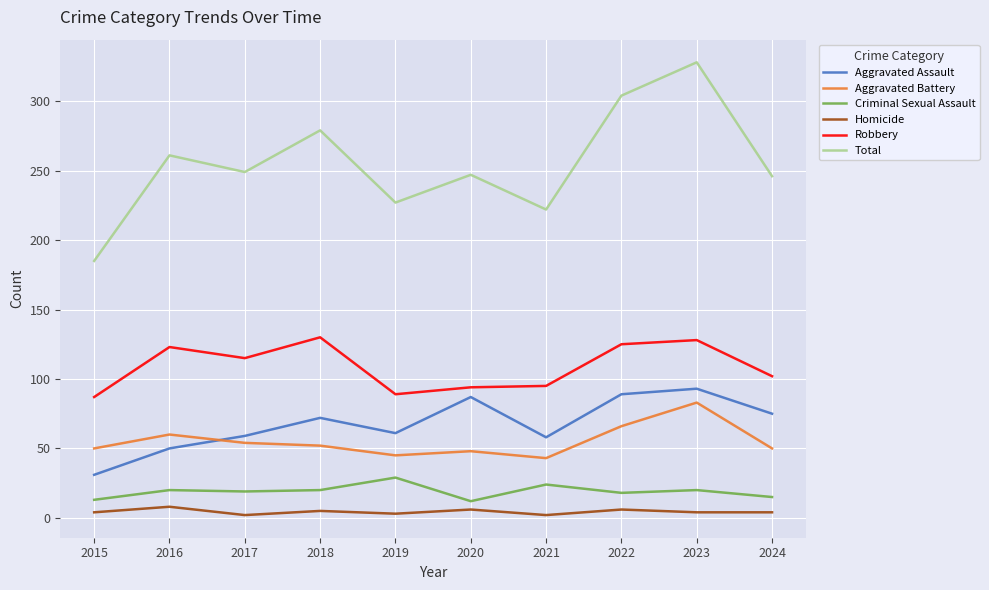

The value of Robbery at 2016 is 123. True or false?

True